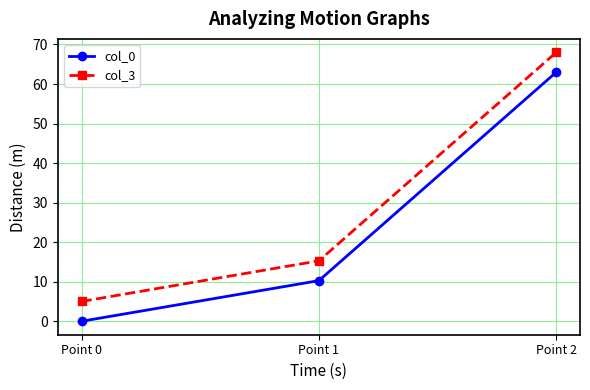

True or false: col_3 has a value of 68.0 at Point 2.

True